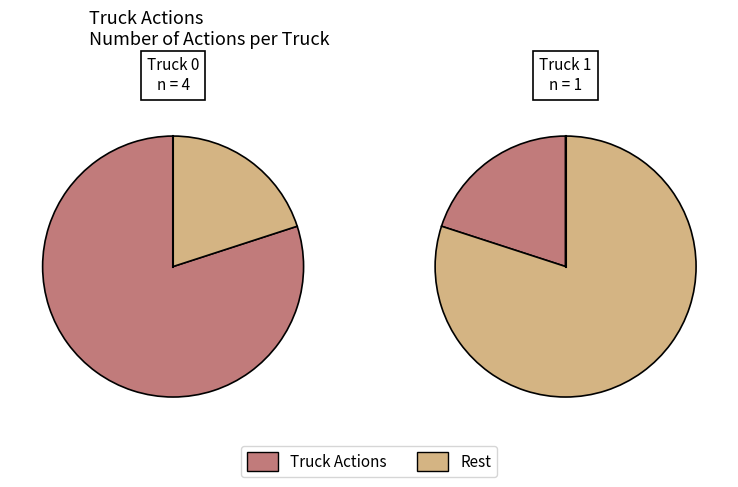

To the nearest percent, what percentage of the pie is Truck 0?

80%